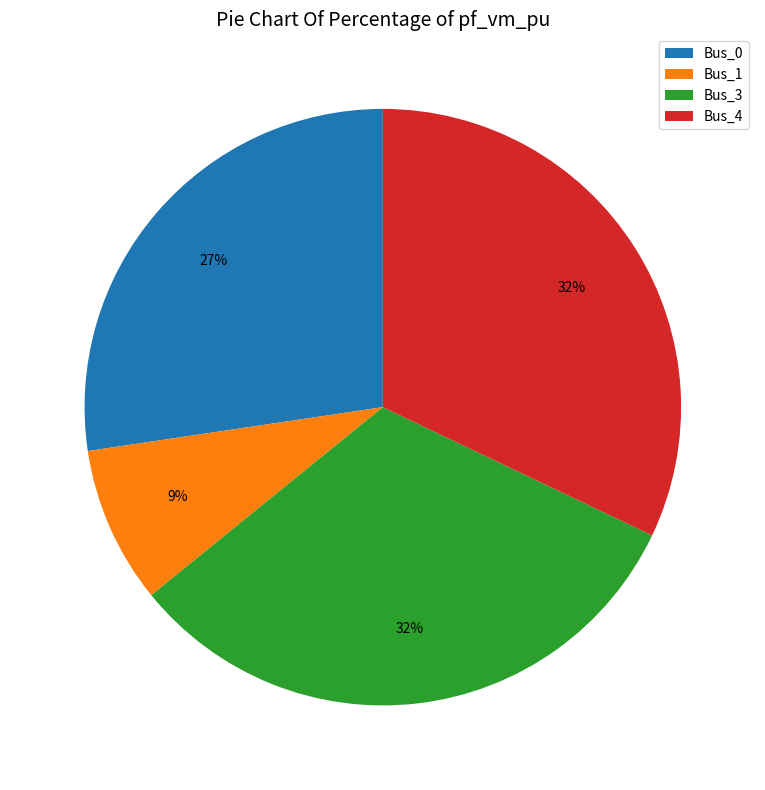

Does any single category account for the majority?

No